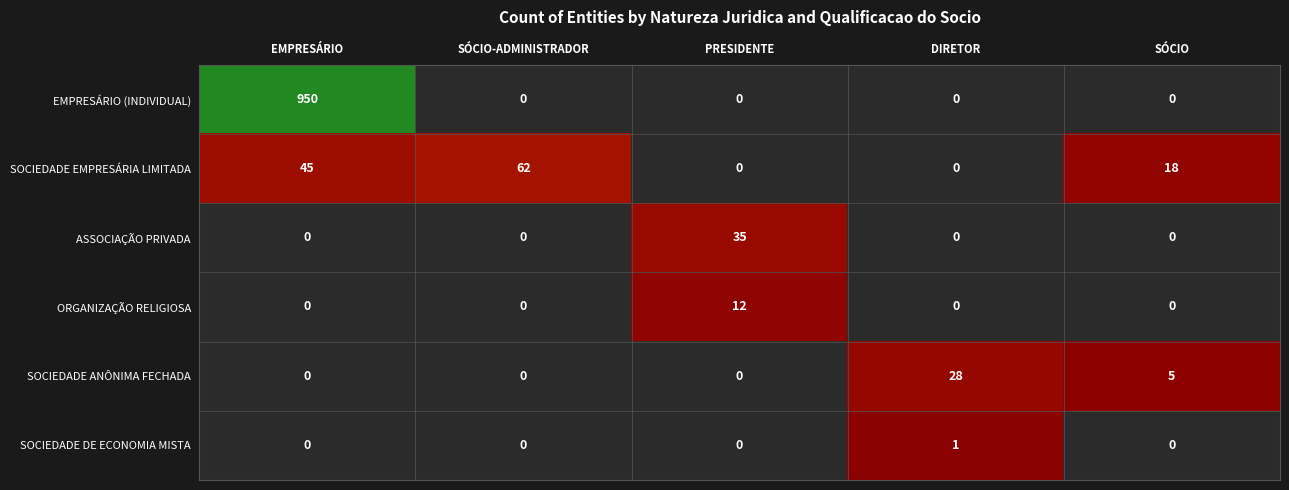

Where is SOCIEDADE DE ECONOMIA MISTA nearest to the value 0?

EMPRESÁRIO